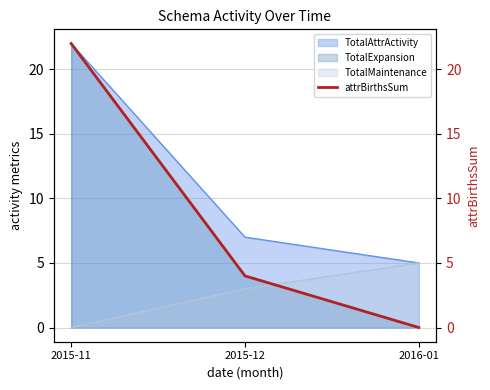

Read the value at 2015-12, to the nearest 5.

5